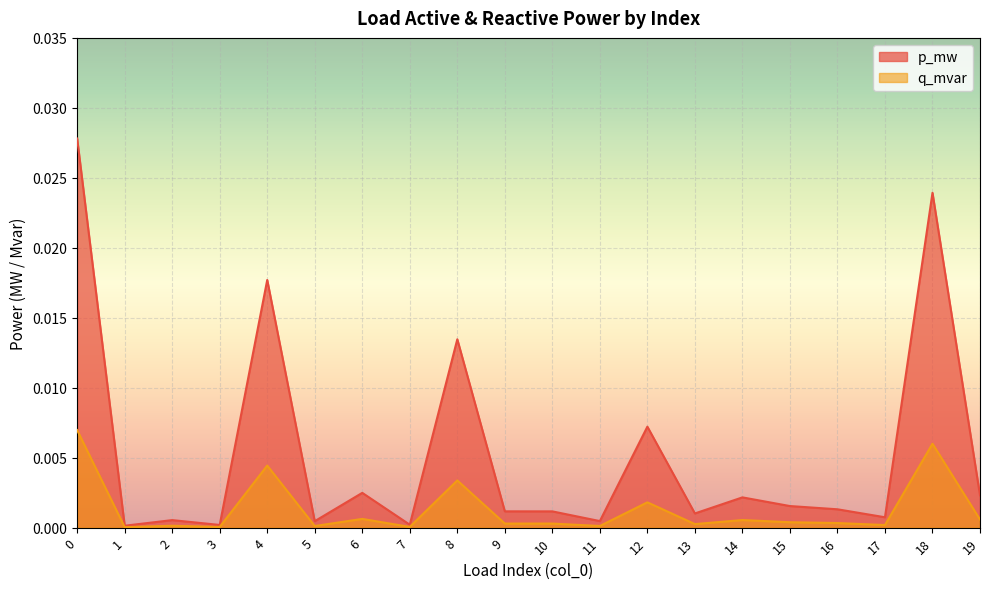

True or false: q_mvar and p_mw cross at least once.

False